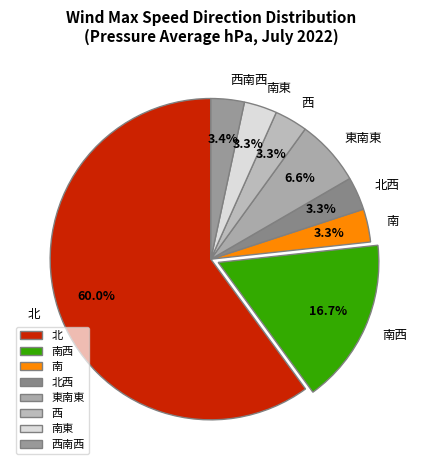

Approximately how many times larger is the value at 南 compared to 西南西?

1.0